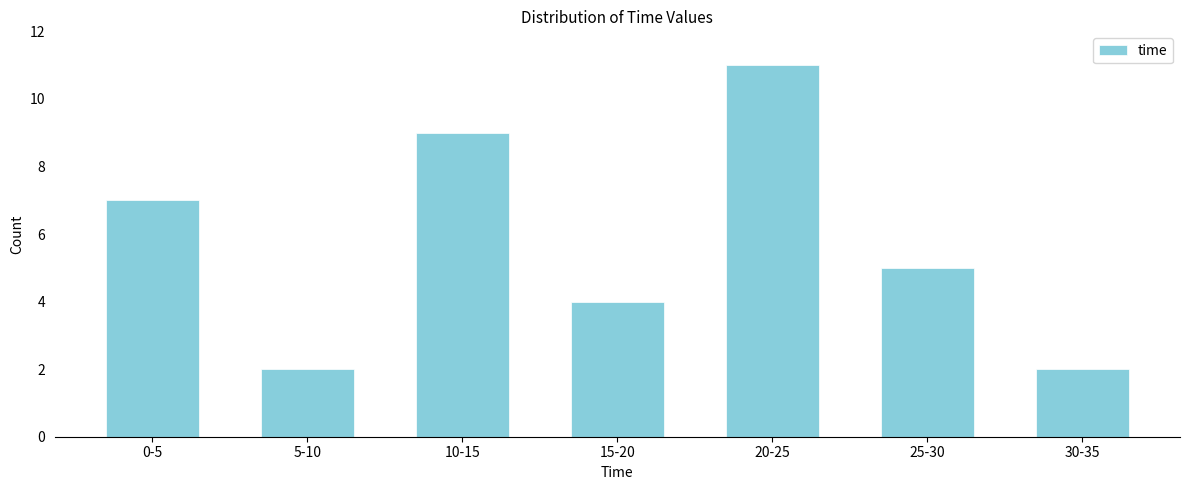

Reading right to left, what are all the values shown in this chart?

30-35=2	25-30=5	20-25=11	15-20=4	10-15=9	5-10=2	0-5=7